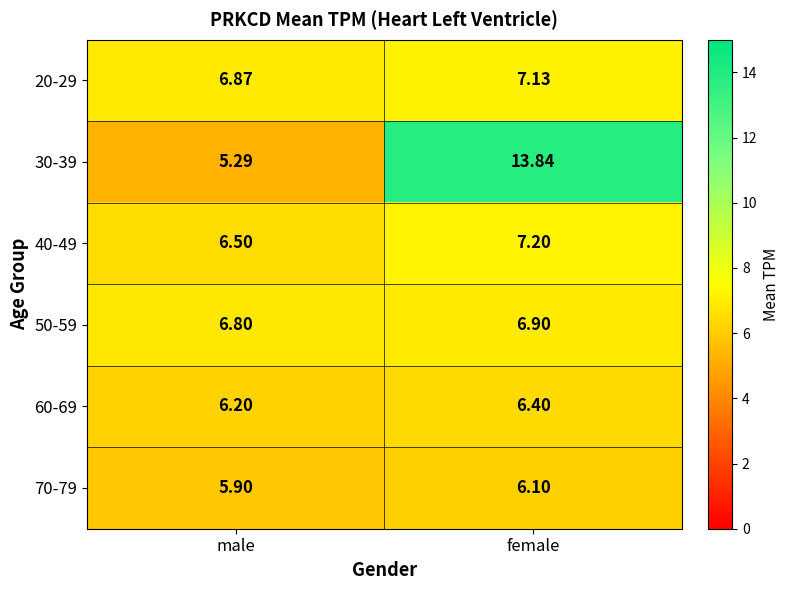

What is the total value across all series at male?

37.6